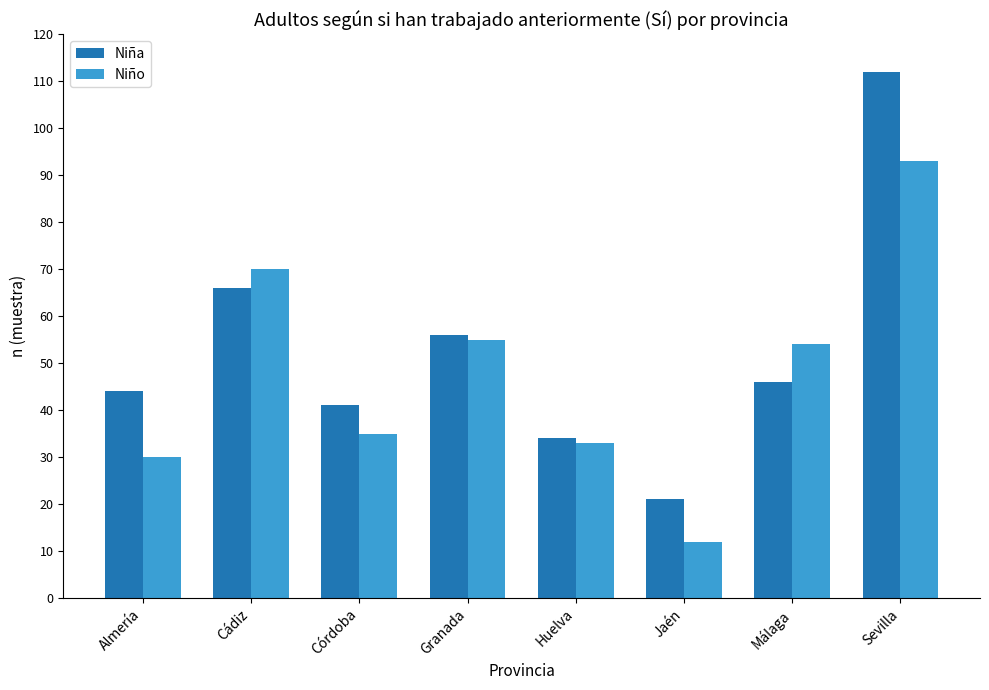

How many categories are shown in the chart?

8